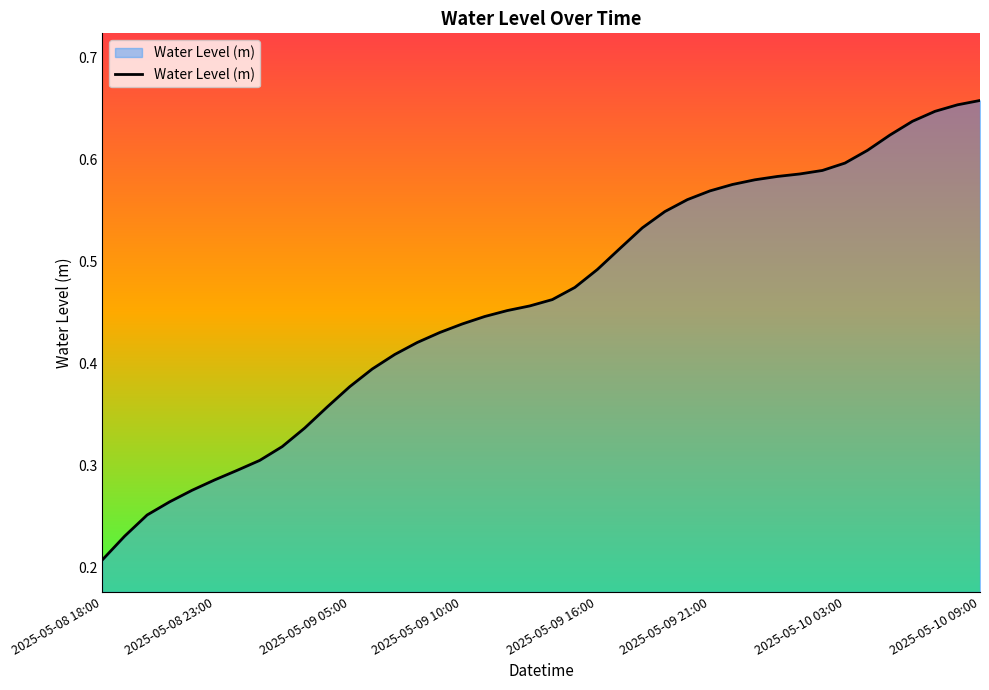

How many lines are shown in the chart?

1